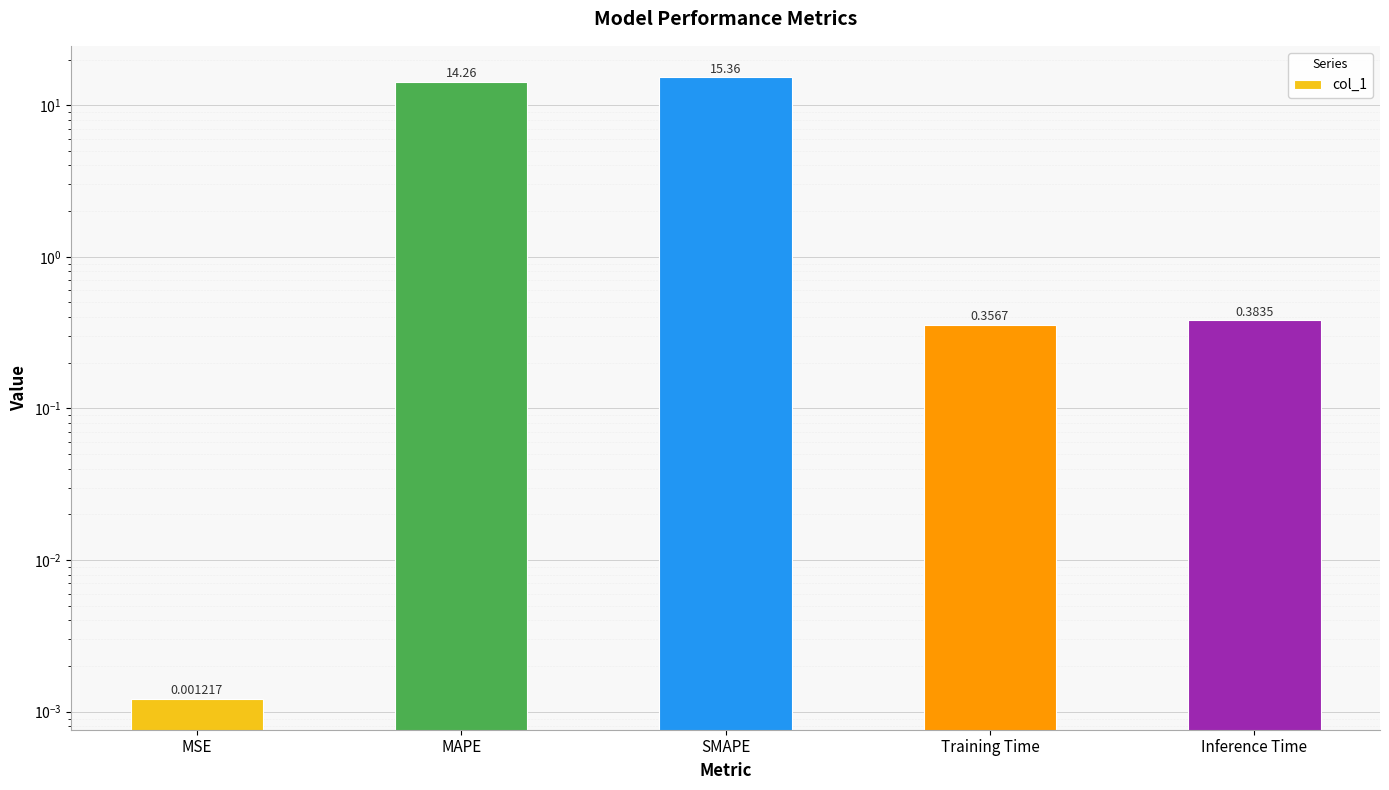

Reading left to right, what are all the values shown in this chart?

0.0	14.3	15.4	0.4	0.4